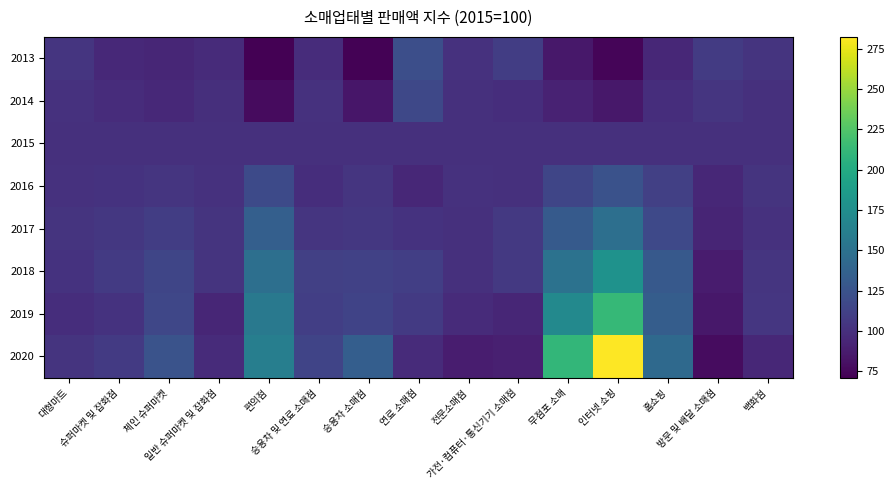

Reading left to right, extract all data points from this chart.

2013: 대형마트=103.4	슈퍼마켓 및 잡화점=95.4	체인 슈퍼마켓=93.5	일반 슈퍼마켓 및 잡화점=96.7	편의점=71.0	승용차 및 연료 소매점=98.1	승용차 소매점=72.1	연료 소매점=122.0	전문소매점=100.9	가전·컴퓨터·통신기기 소매점=109.3	무점포 소매=84.4	인터넷 쇼핑=73.9	홈쇼핑=94.5	방문 및 배달 소매점=107.7	백화점=103.0
2014: 대형마트=101.0	슈퍼마켓 및 잡화점=97.5	체인 슈퍼마켓=95.3	일반 슈퍼마켓 및 잡화점=99.1	편의점=77.2	승용차 및 연료 소매점=101.0	승용차 소매점=83.7	연료 소매점=116.7	전문소매점=100.1	가전·컴퓨터·통신기기 소매점=98.6	무점포 소매=91.2	인터넷 쇼핑=84.7	홈쇼핑=98.7	방문 및 배달 소매점=103.8	백화점=100.6
2015: 대형마트=100.0	슈퍼마켓 및 잡화점=100.0	체인 슈퍼마켓=100.0	일반 슈퍼마켓 및 잡화점=100.0	편의점=100.0	승용차 및 연료 소매점=100.0	승용차 소매점=100.0	연료 소매점=100.0	전문소매점=100.0	가전·컴퓨터·통신기기 소매점=100.0	무점포 소매=100.0	인터넷 쇼핑=100.0	홈쇼핑=100.0	방문 및 배달 소매점=100.0	백화점=100.0
2016: 대형마트=101.4	슈퍼마켓 및 잡화점=102.1	체인 슈퍼마켓=103.4	일반 슈퍼마켓 및 잡화점=101.3	편의점=118.4	승용차 및 연료 소매점=98.7	승용차 소매점=103.3	연료 소매점=94.6	전문소매점=101.2	가전·컴퓨터·통신기기 소매점=100.2	무점포 소매=115.5	인터넷 쇼핑=124.1	홈쇼핑=110.7	방문 및 배달 소매점=94.9	백화점=103.1
2017: 대형마트=103.1	슈퍼마켓 및 잡화점=104.9	체인 슈퍼마켓=109.4	일반 슈퍼마켓 및 잡화점=102.5	편의점=135.1	승용차 및 연료 소매점=103.5	승용차 소매점=105.1	연료 소매점=102.1	전문소매점=99.9	가전·컴퓨터·통신기기 소매점=105.7	무점포 소매=130.9	인터넷 쇼핑=148.4	홈쇼핑=118.0	방문 및 배달 소매점=92.9	백화점=101.0
2018: 대형마트=102.1	슈퍼마켓 및 잡화점=106.9	체인 슈퍼마켓=114.8	일반 슈퍼마켓 및 잡화점=102.7	편의점=148.3	승용차 및 연료 소매점=111.2	승용차 소매점=112.0	연료 소매점=110.5	전문소매점=100.4	가전·컴퓨터·통신기기 소매점=106.4	무점포 소매=150.3	인터넷 쇼핑=178.8	홈쇼핑=130.1	방문 및 배달 소매점=87.3	백화점=103.2
2019: 대형마트=98.9	슈퍼마켓 및 잡화점=101.6	체인 슈퍼마켓=115.9	일반 슈퍼마켓 및 잡화점=94.1	편의점=156.1	승용차 및 연료 소매점=110.2	승용차 소매점=113.6	연료 소매점=107.1	전문소매점=97.2	가전·컴퓨터·통신기기 소매점=93.6	무점포 소매=170.1	인터넷 쇼핑=212.9	홈쇼핑=133.0	방문 및 배달 소매점=84.4	백화점=104.7
2020: 대형마트=103.1	슈퍼마켓 및 잡화점=106.9	체인 슈퍼마켓=125.1	일반 슈퍼마켓 및 잡화점=97.3	편의점=161.2	승용차 및 연료 소매점=114.7	승용차 소매점=133.9	연료 소매점=97.1	전문소매점=87.6	가전·컴퓨터·통신기기 소매점=89.4	무점포 소매=211.3	인터넷 쇼핑=282.3	홈쇼핑=143.5	방문 및 배달 소매점=77.7	백화점=94.3